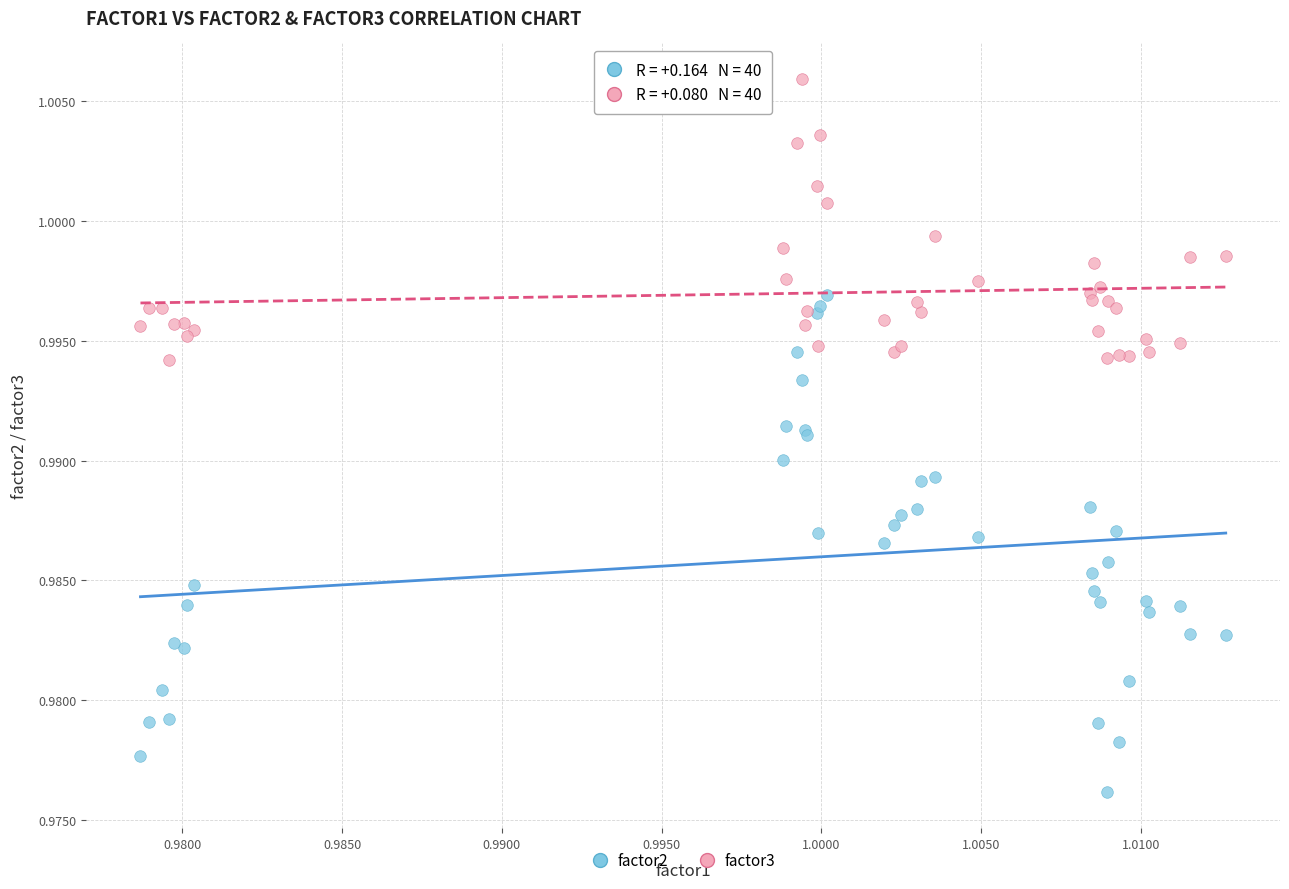

What are all the series names shown in the legend?

factor2, factor3